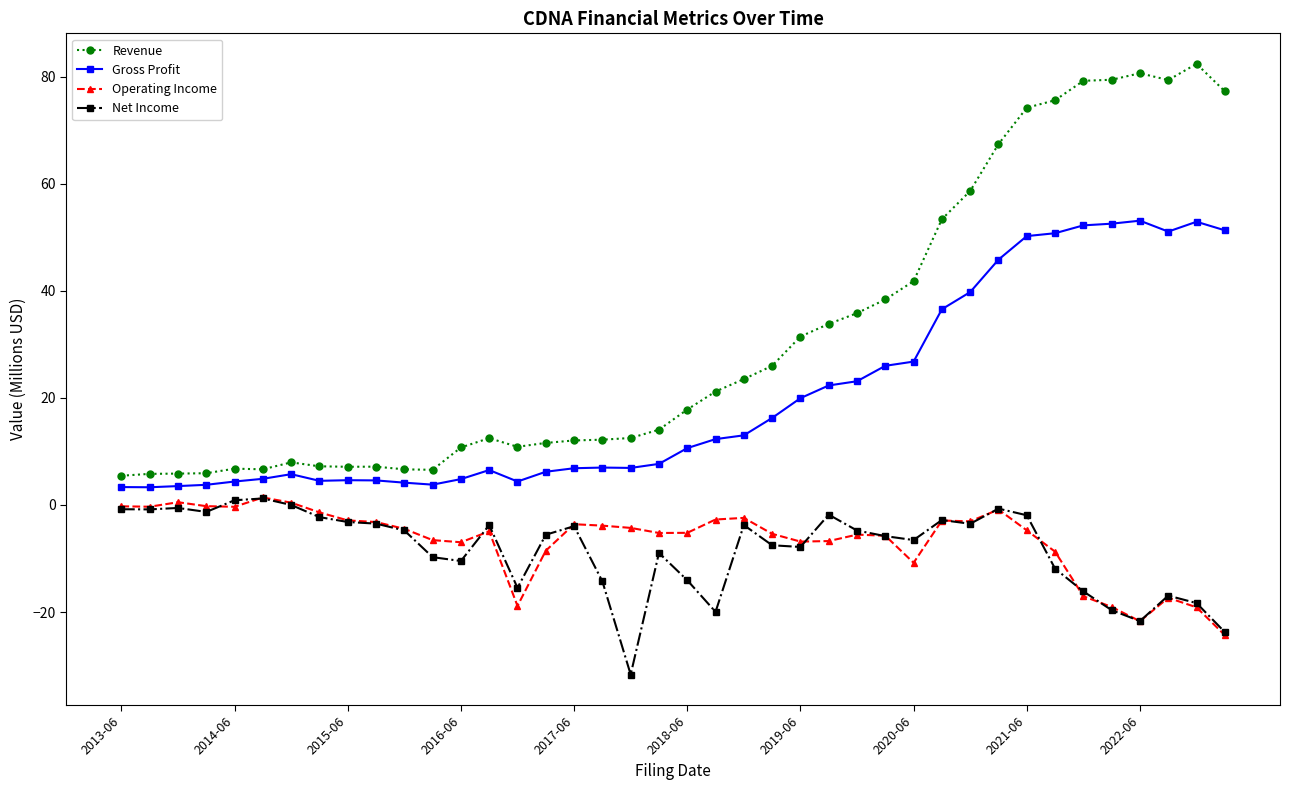

True or false: Revenue and Net Income intersect in this chart.

False